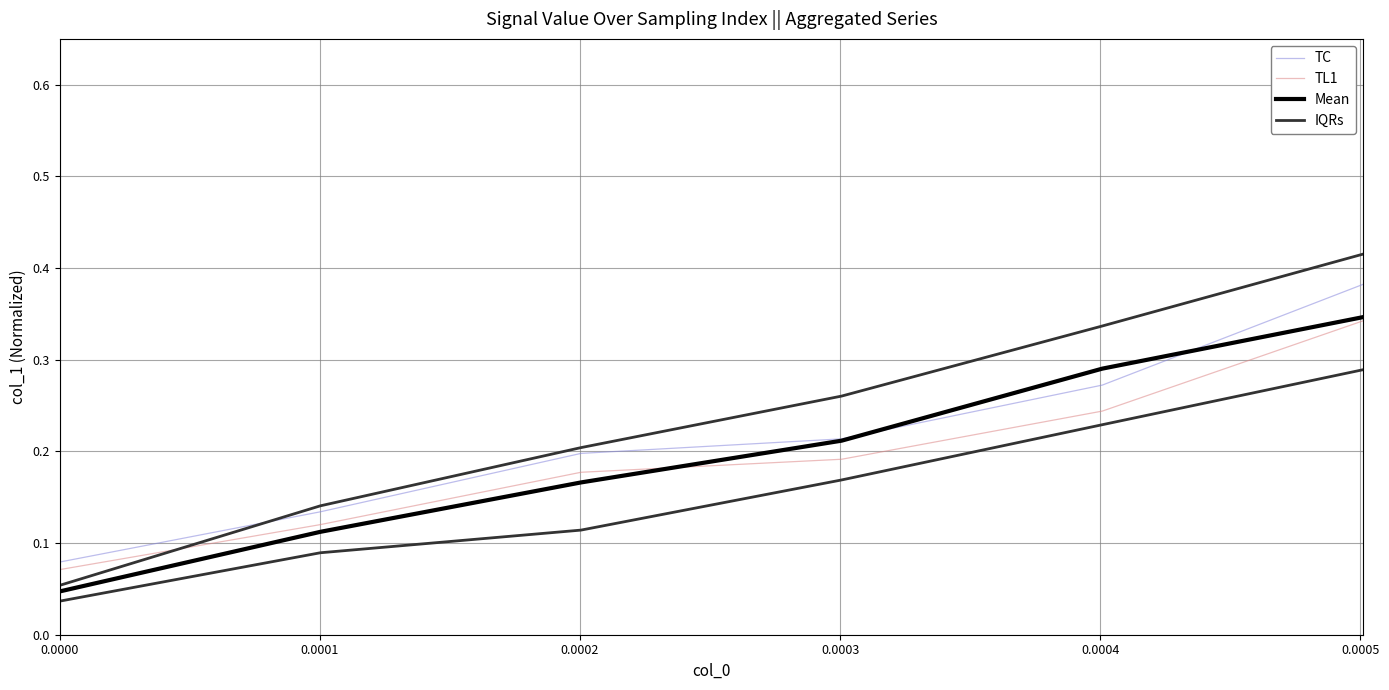

At which category is the sum across all series the highest?

0.0005